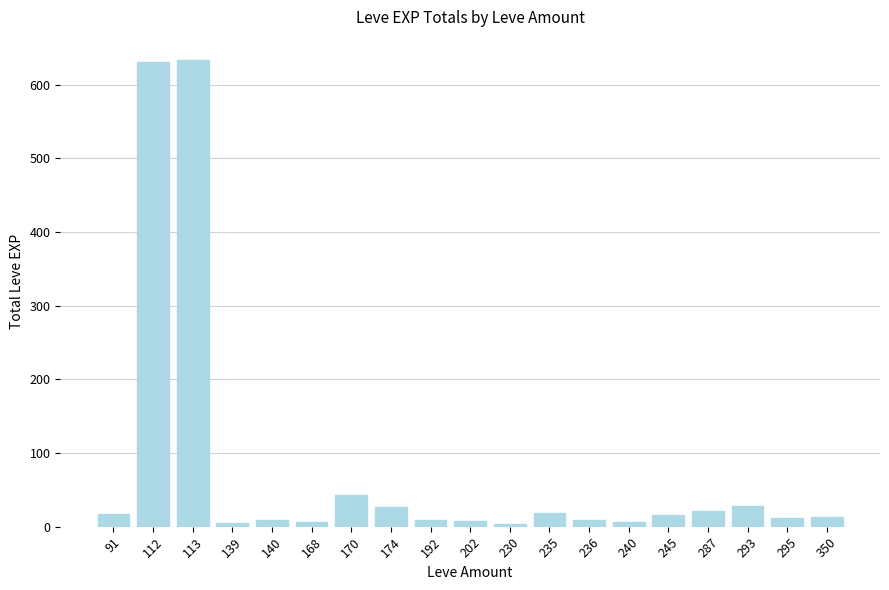

Are the bars horizontal?

No